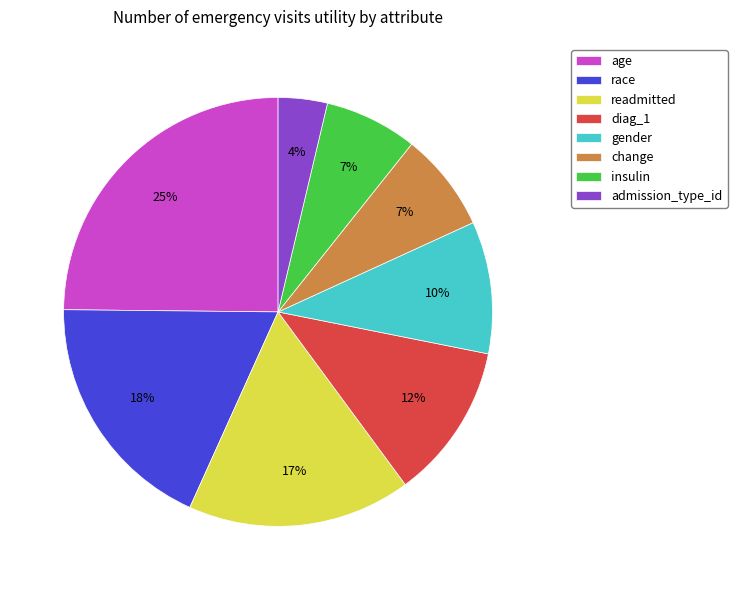

The readmitted slice represents 26% of the pie. True or false?

False